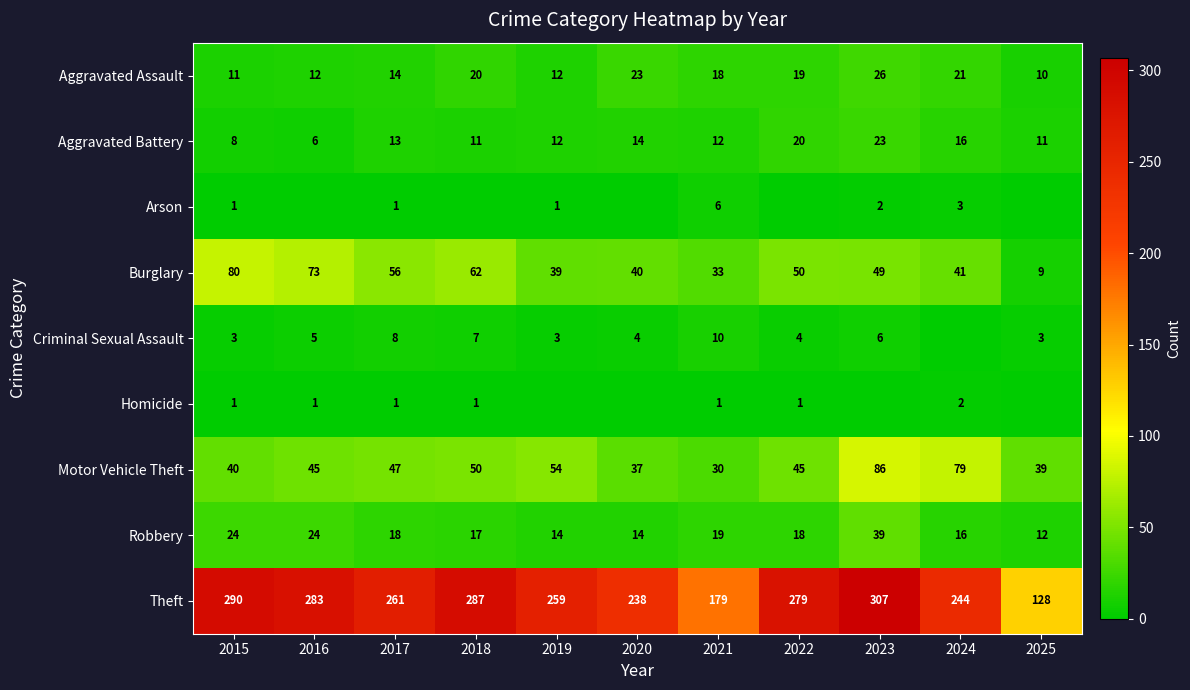

Which has a higher value, 2016 or 2021?

2021